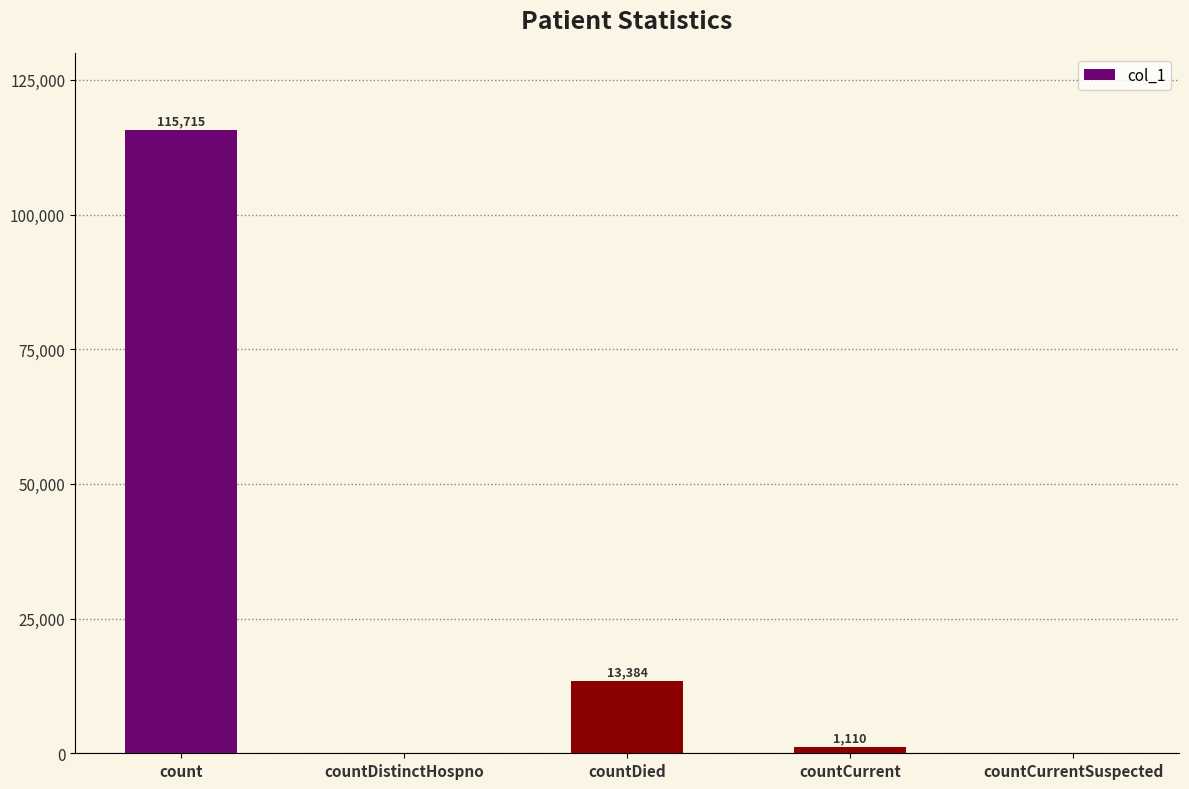

What is the difference between the values at countCurrent and count?

114605